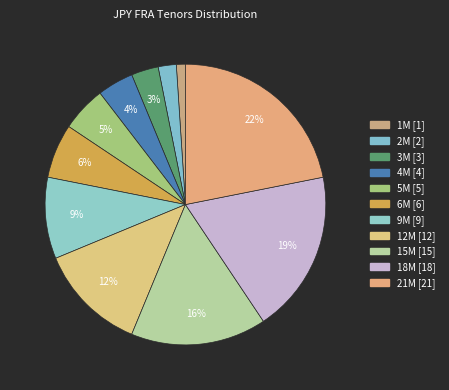

To the nearest percent, what is the average slice percentage?

9%